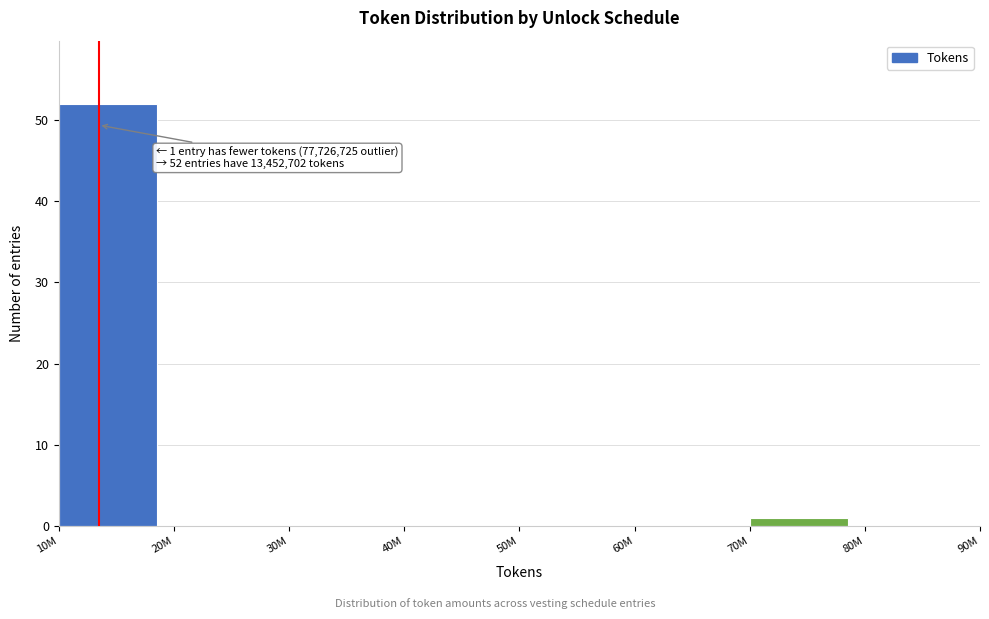

Reading right to left, what are all the values shown in this chart?

80M=0	70M=1	60M=0	50M=0	40M=0	30M=0	20M=0	10M=52